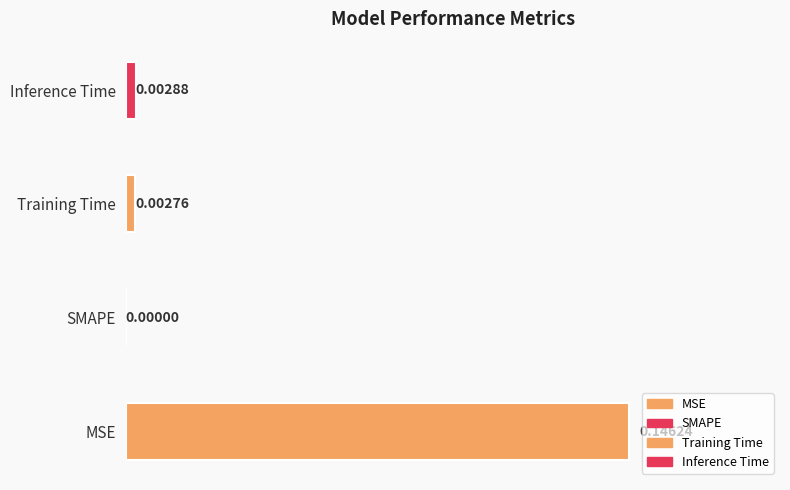

Count the number of values greater than 0.

3